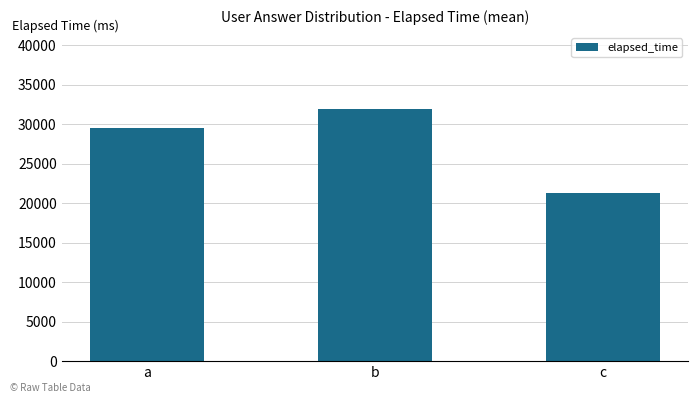

What is the greatest value displayed?

32000.0